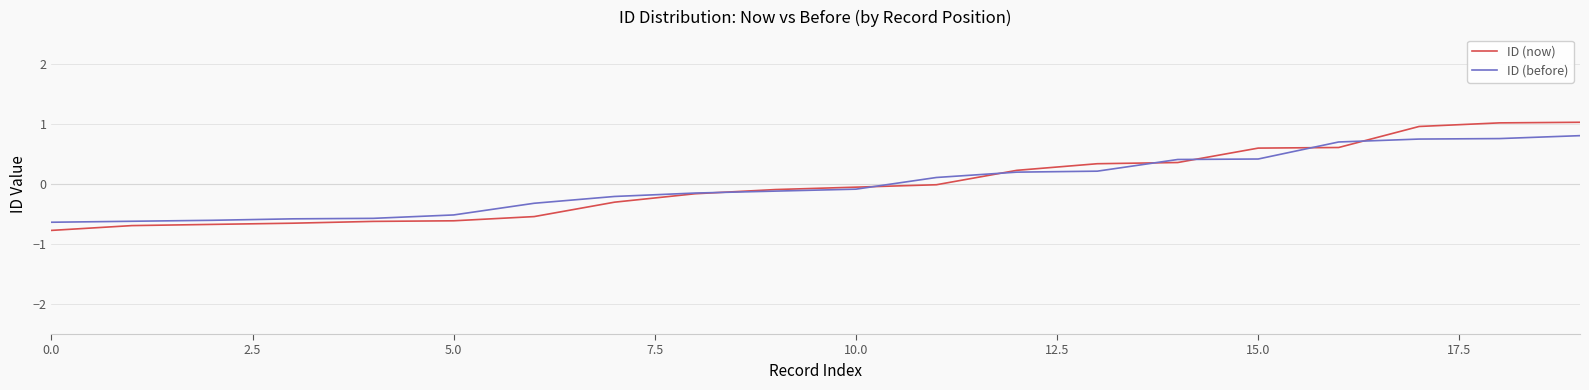

What is the minimum value shown in the chart?

-0.8